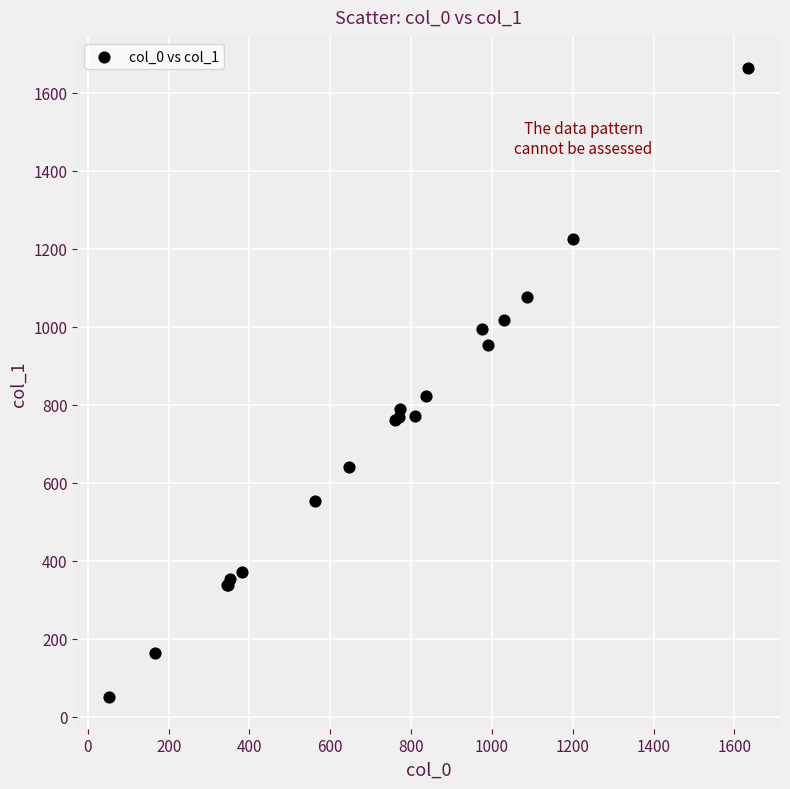

What Y value in the scatter plot is closest to 856?

822.0